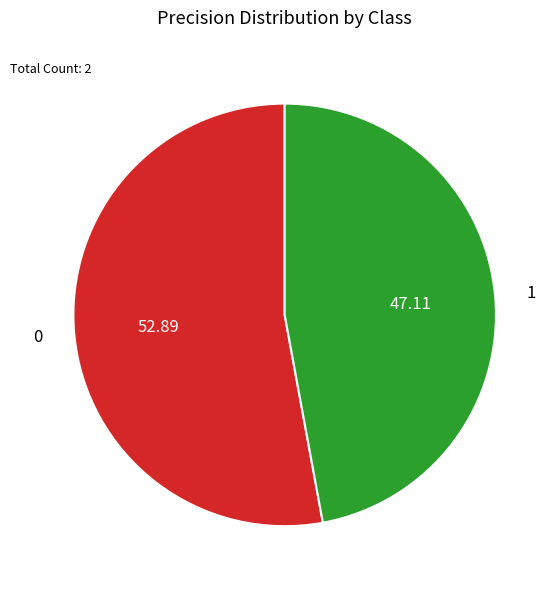

Combined, do 1 and 0 account for over 50%?

Yes